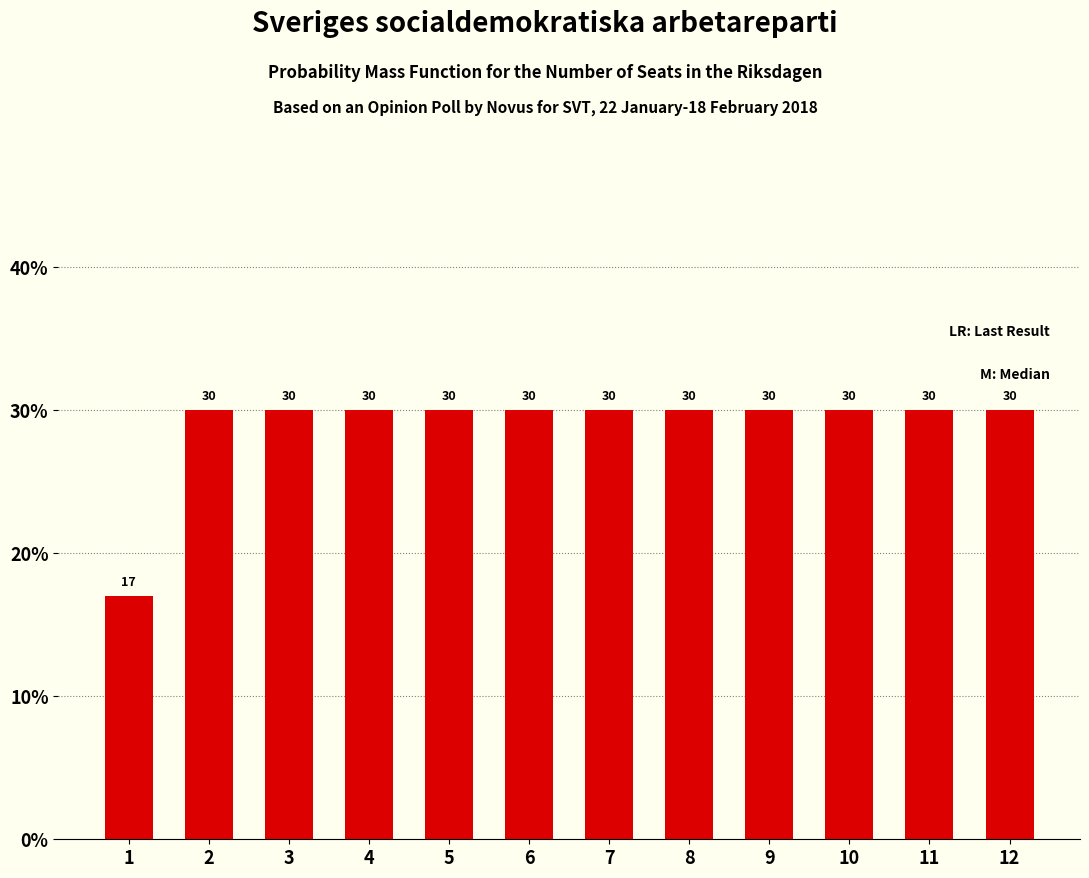

What is the value of the 3rd bar from the left?

30